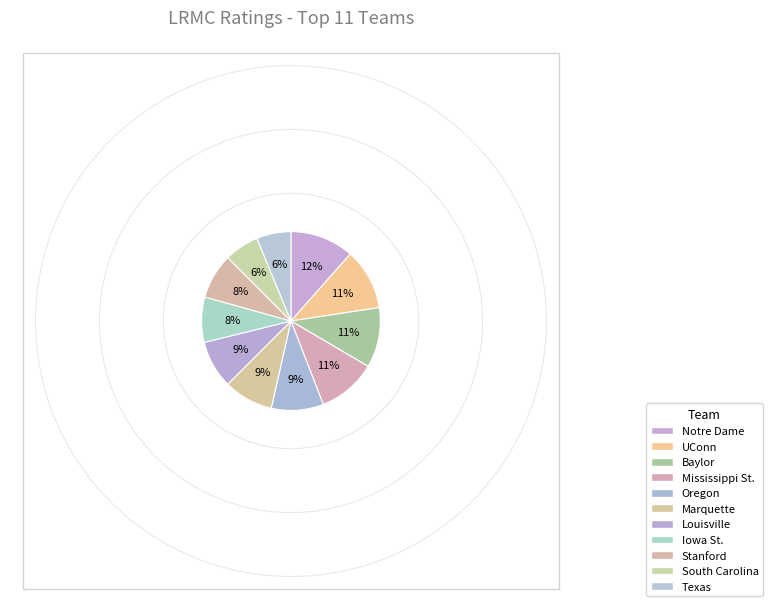

Which category has the smallest portion of the pie?

Texas